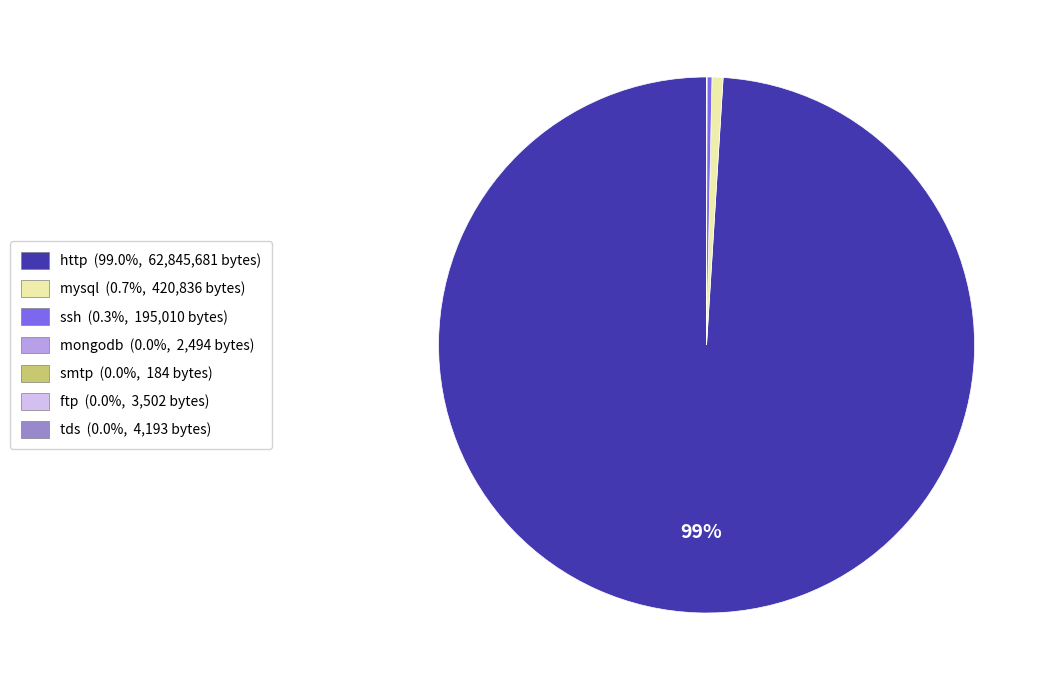

What percentage is the http slice, to the nearest percent?

99%